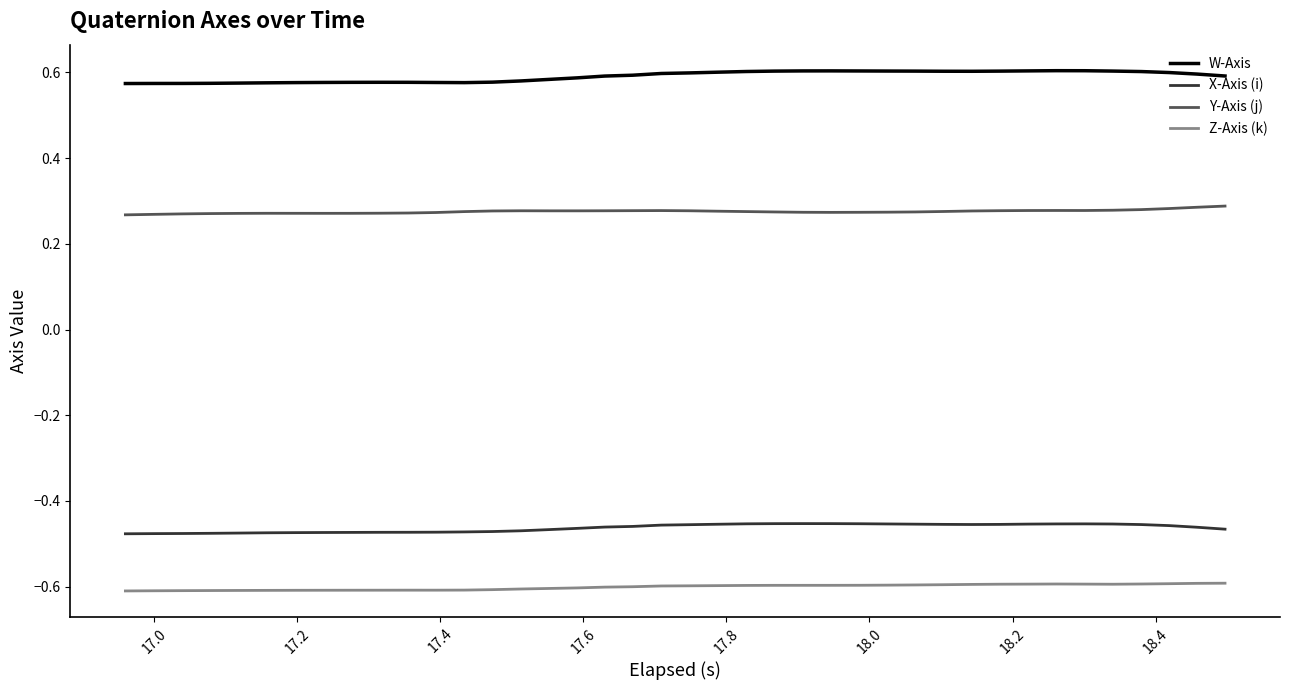

True or false: X-Axis (i) and Y-Axis (j) cross at least once.

False